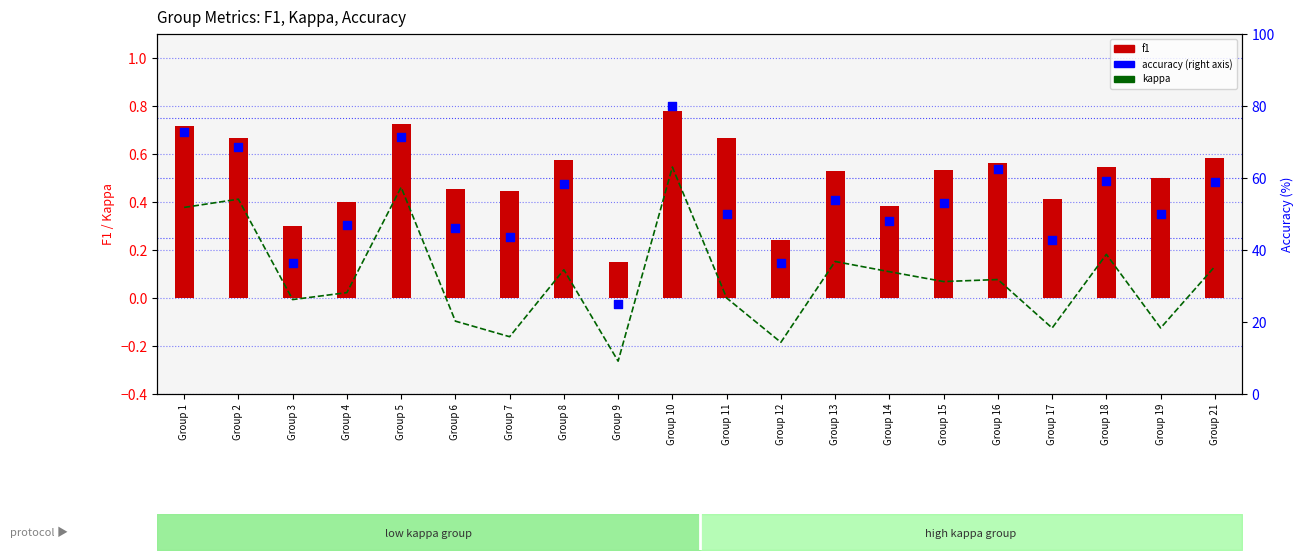

At which category is the sum across all series the highest?

Group 10